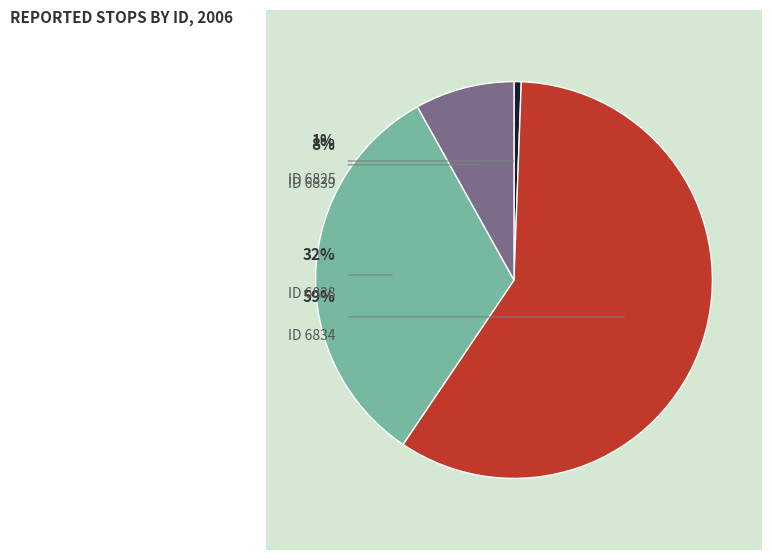

What is the largest slice in the pie chart?

6834